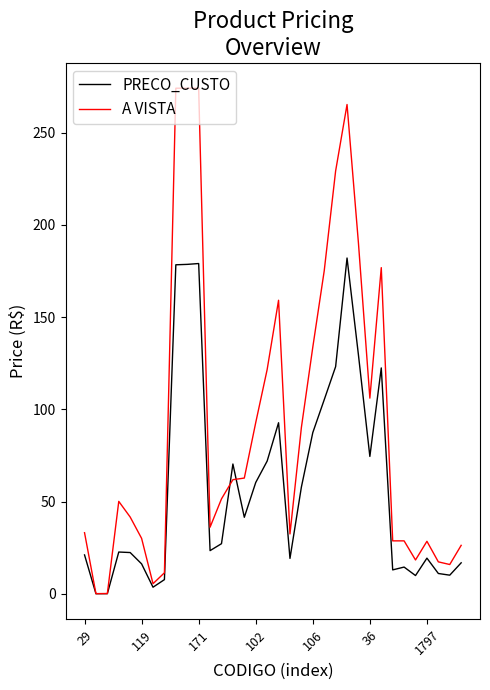

Rank the series by their maximum value, from lowest to highest.

PRECO_CUSTO, A VISTA